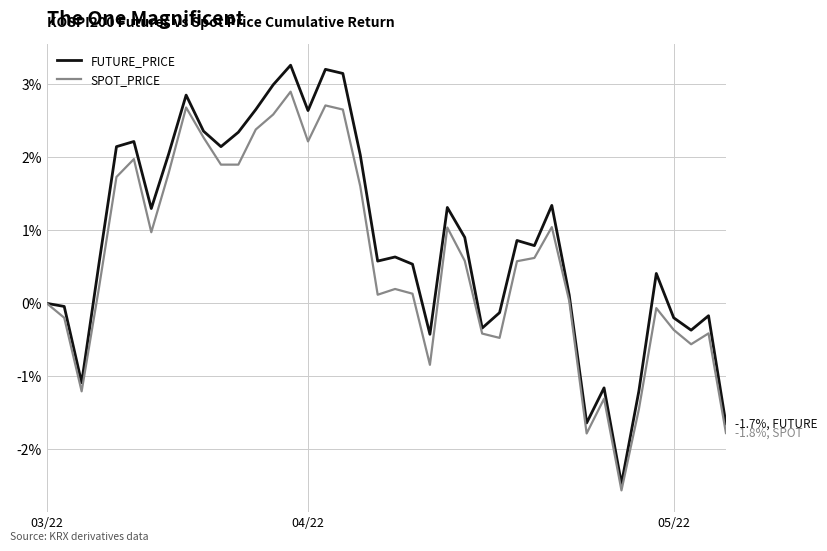

Is this an area chart (filled region under the line)?

No